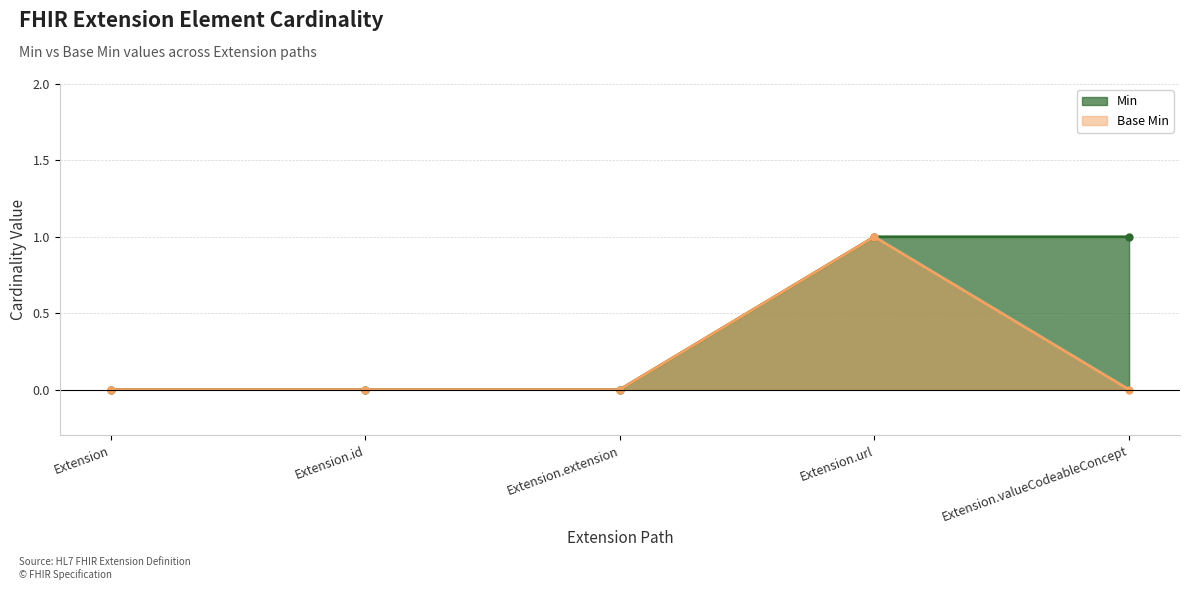

How many Base Min values are between 0 and 1?

5